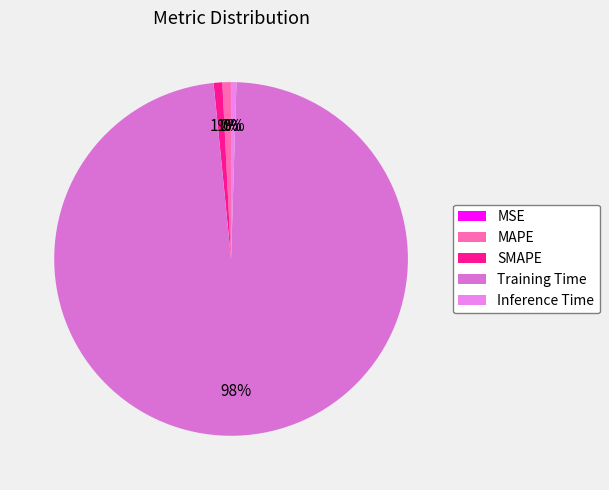

Rank the categories by value from highest to lowest.

Training Time, SMAPE, MAPE, Inference Time, MSE